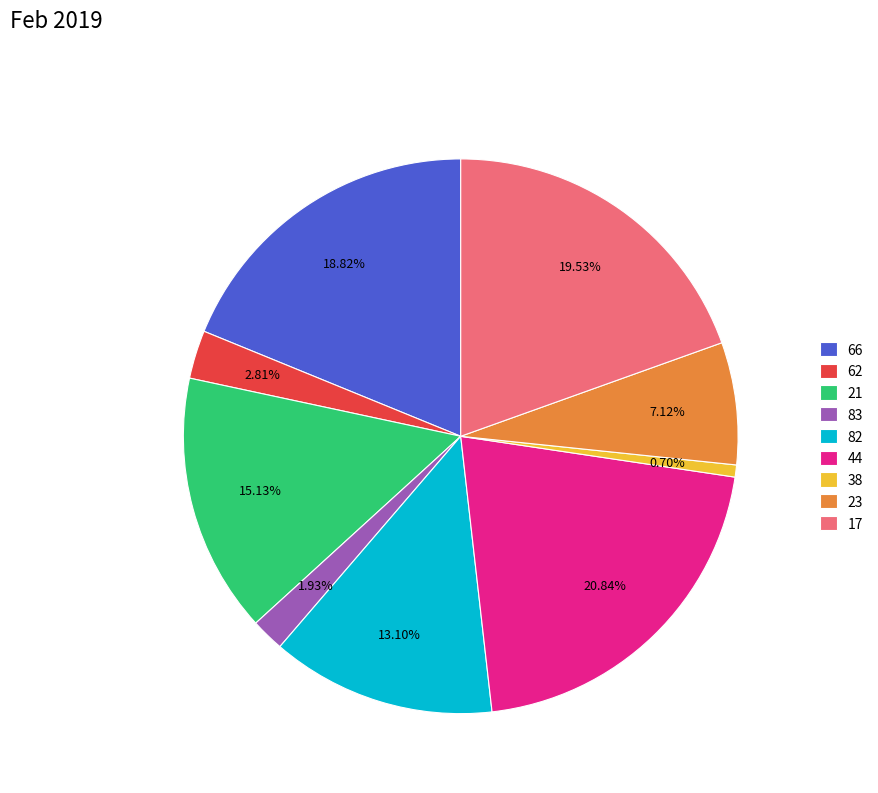

What is the total percentage of 44 and 62?

23.7%